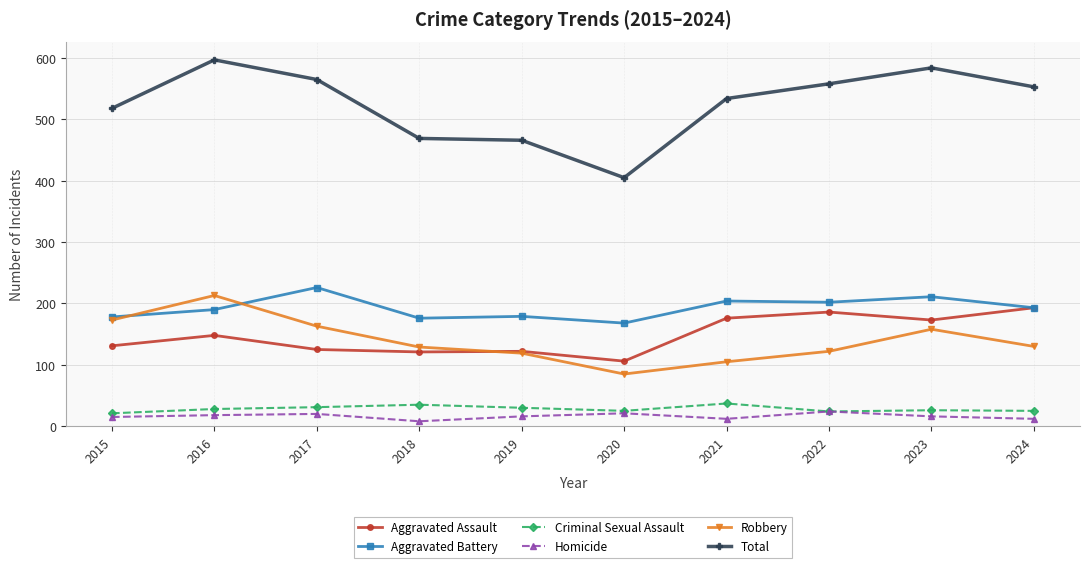

True or false: Total has a value of 558 at 2022.

True